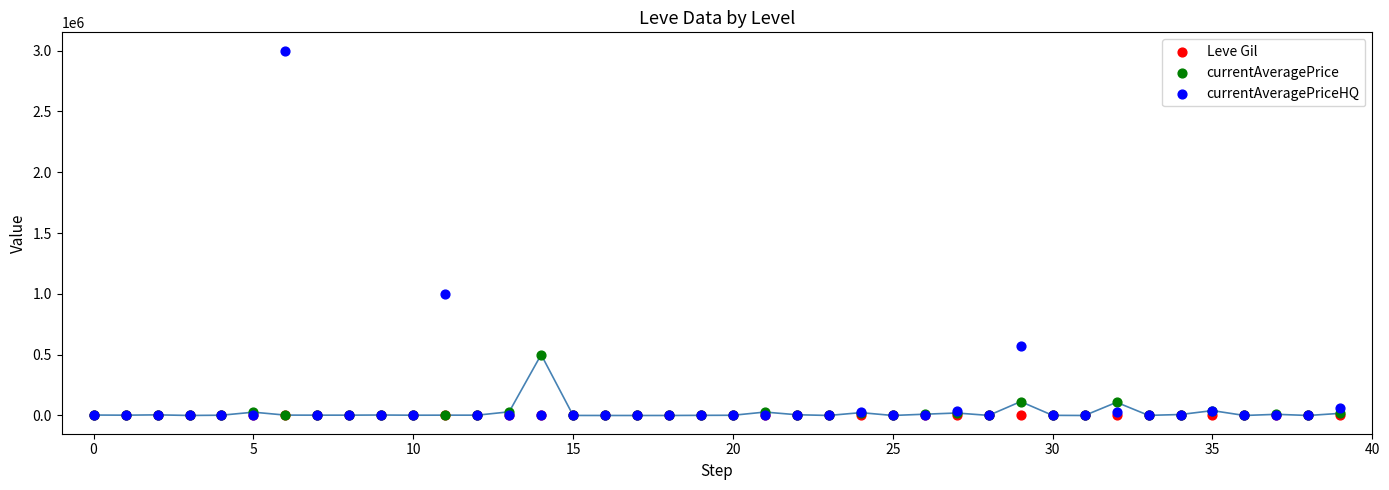

In the currentAveragePriceHQ series, what Y value is closest to 1500000?

1000000.0